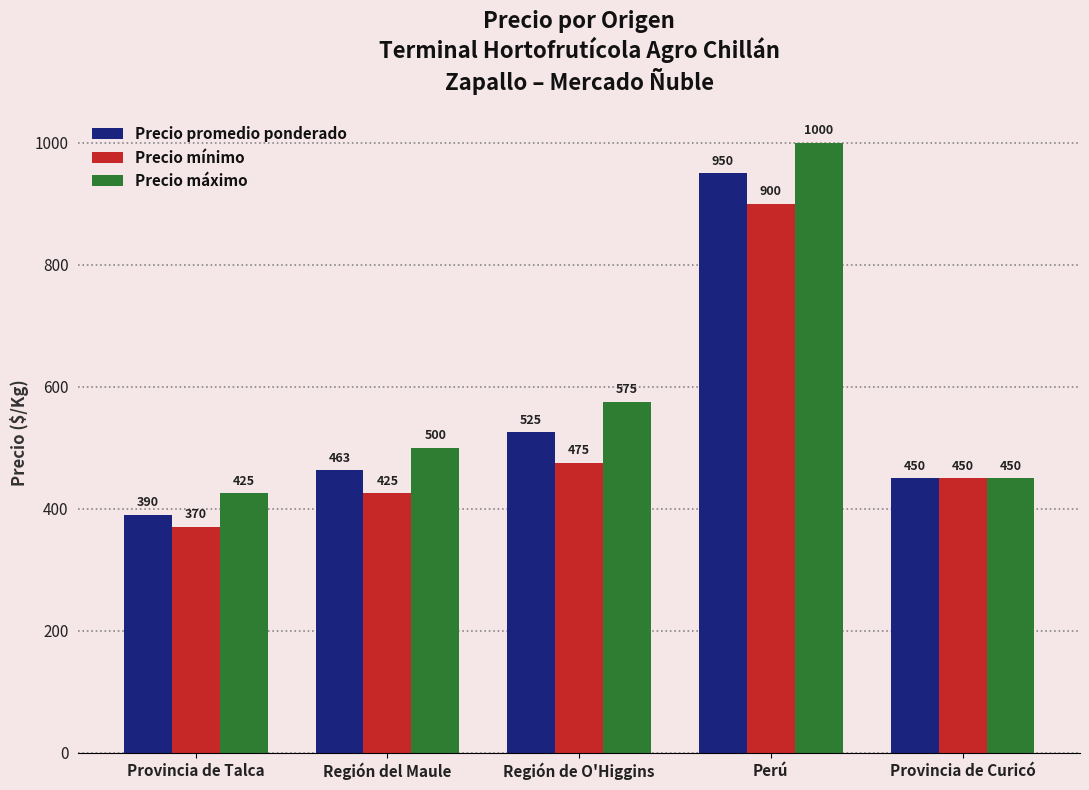

Read the Precio promedio ponderado value at Región de O'Higgins.

525